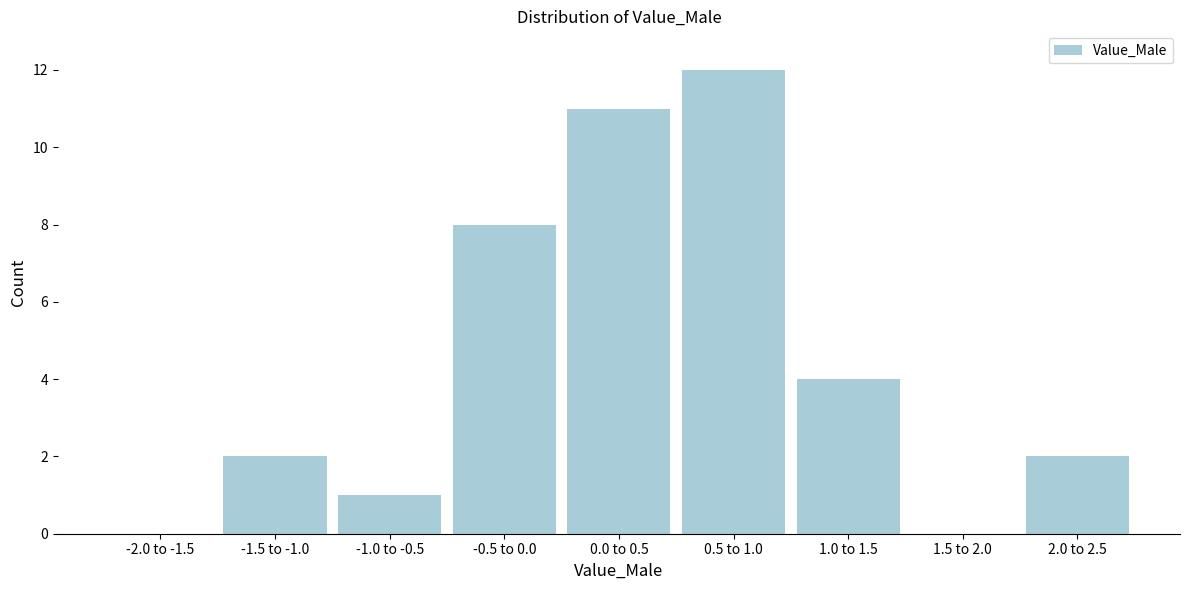

Reading right to left, extract all data points from this chart.

2.0 to 2.5=2	1.5 to 2.0=0	1.0 to 1.5=4	0.5 to 1.0=12	0.0 to 0.5=11	-0.5 to 0.0=8	-1.0 to -0.5=1	-1.5 to -1.0=2	-2.0 to -1.5=0